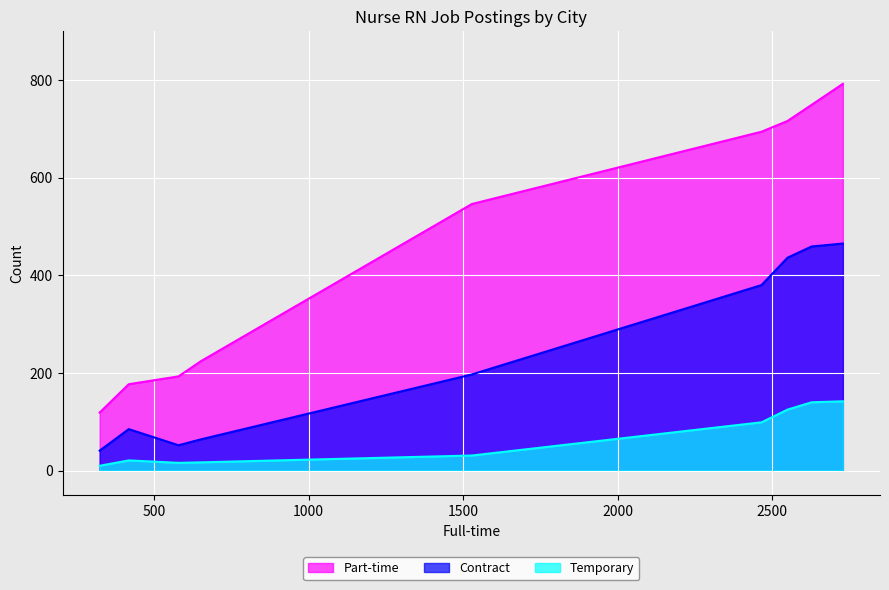

Which series has the largest total across all categories?

Part-time